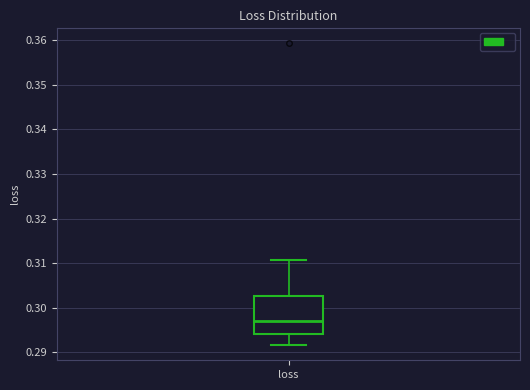

Transcribe this box plot: give where the median line is, the range the box spans, and where the two whiskers end, as read against the y-axis. The values are not printed on the chart, so give them approximately, as read against the axis.

median 0.297, box 0.294 to 0.303, whiskers 0.292 to 0.311